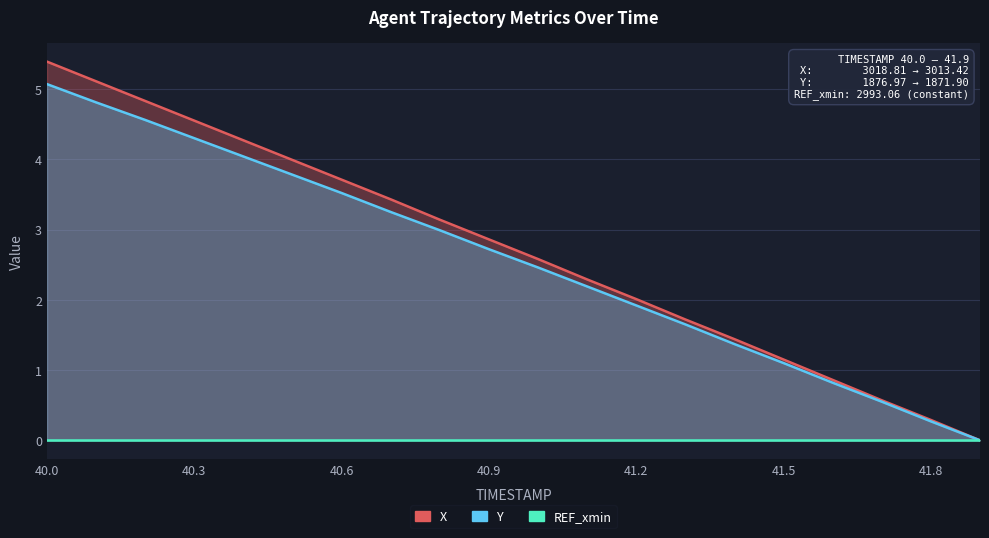

At 40.9, list the series in order from smallest to largest.

REF_xmin, Y, X